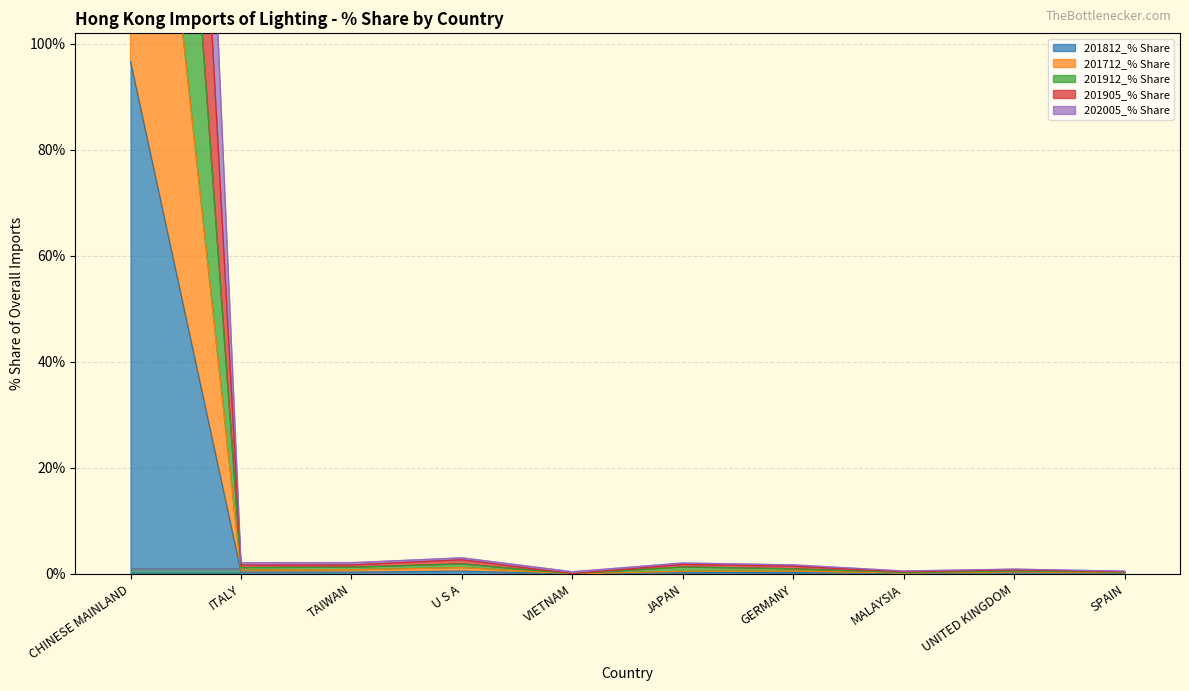

Does the chart display data point markers on the line(s)?

No